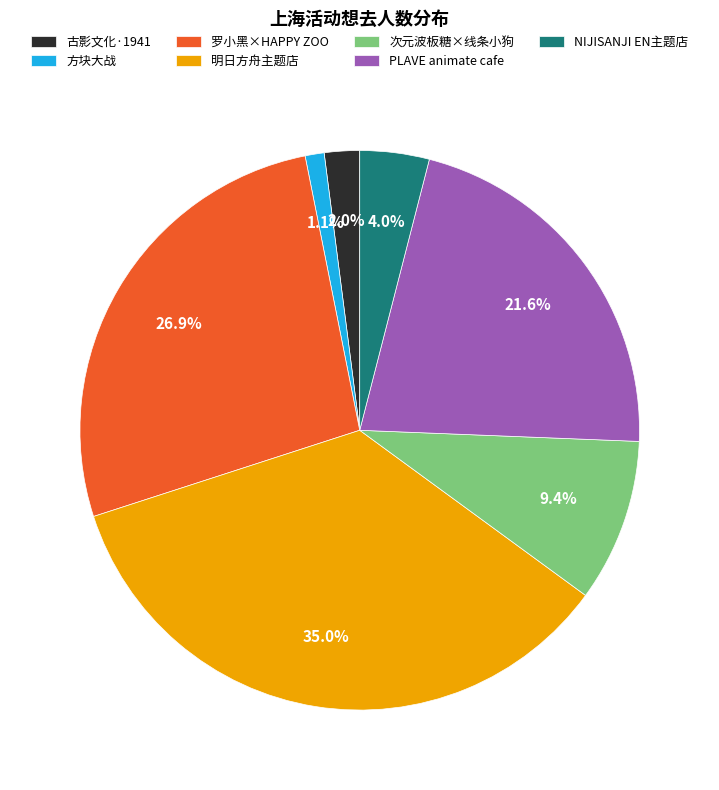

What is the ratio of the value at 次元波板糖×线条小狗 to the value at PLAVE animate cafe?

0.4